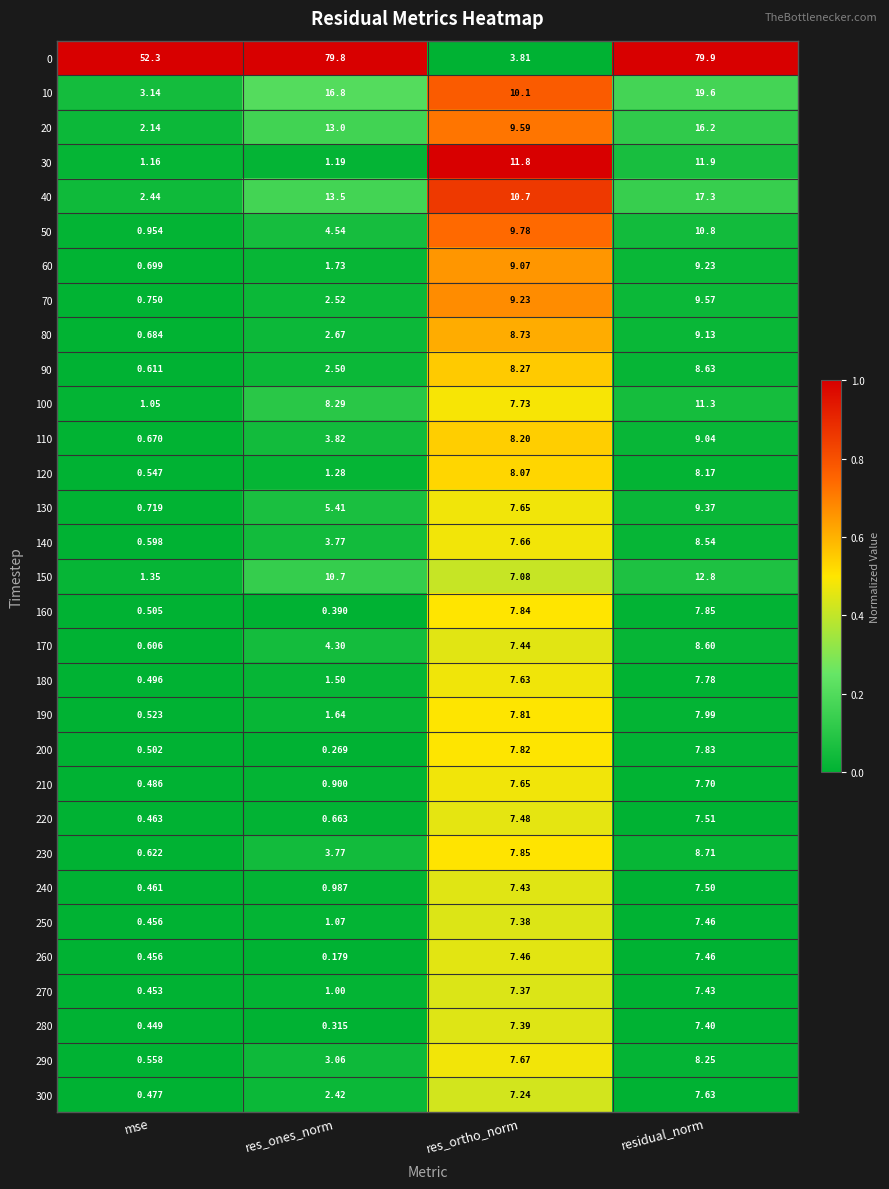

At which label does 180 first exceed 7?

res_ortho_norm